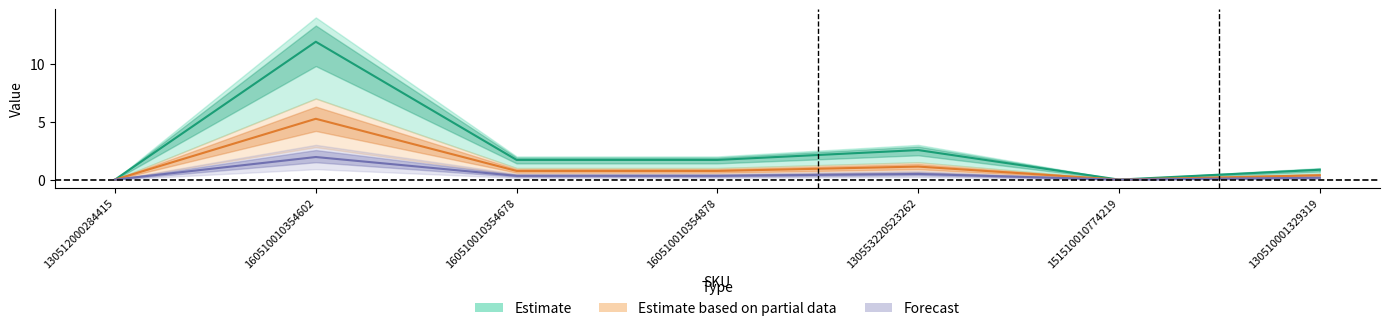

Between 160510010354878 and 130553220523262, which series saw the biggest shift?

Estimate